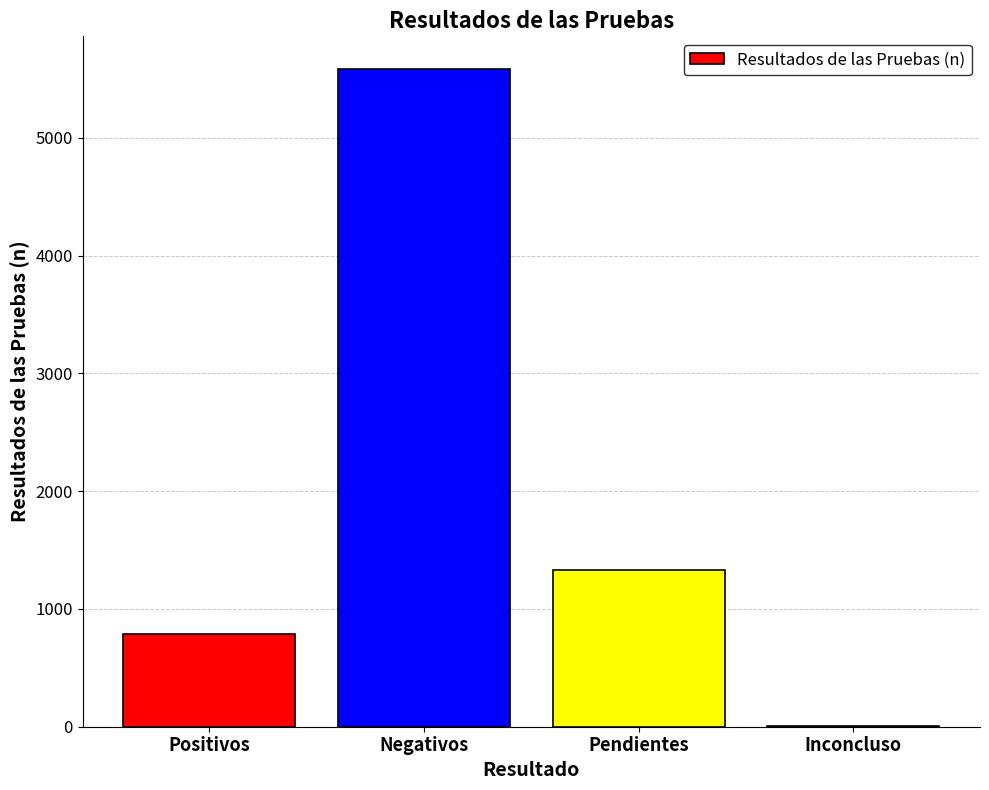

How many categories are shown in the chart?

4